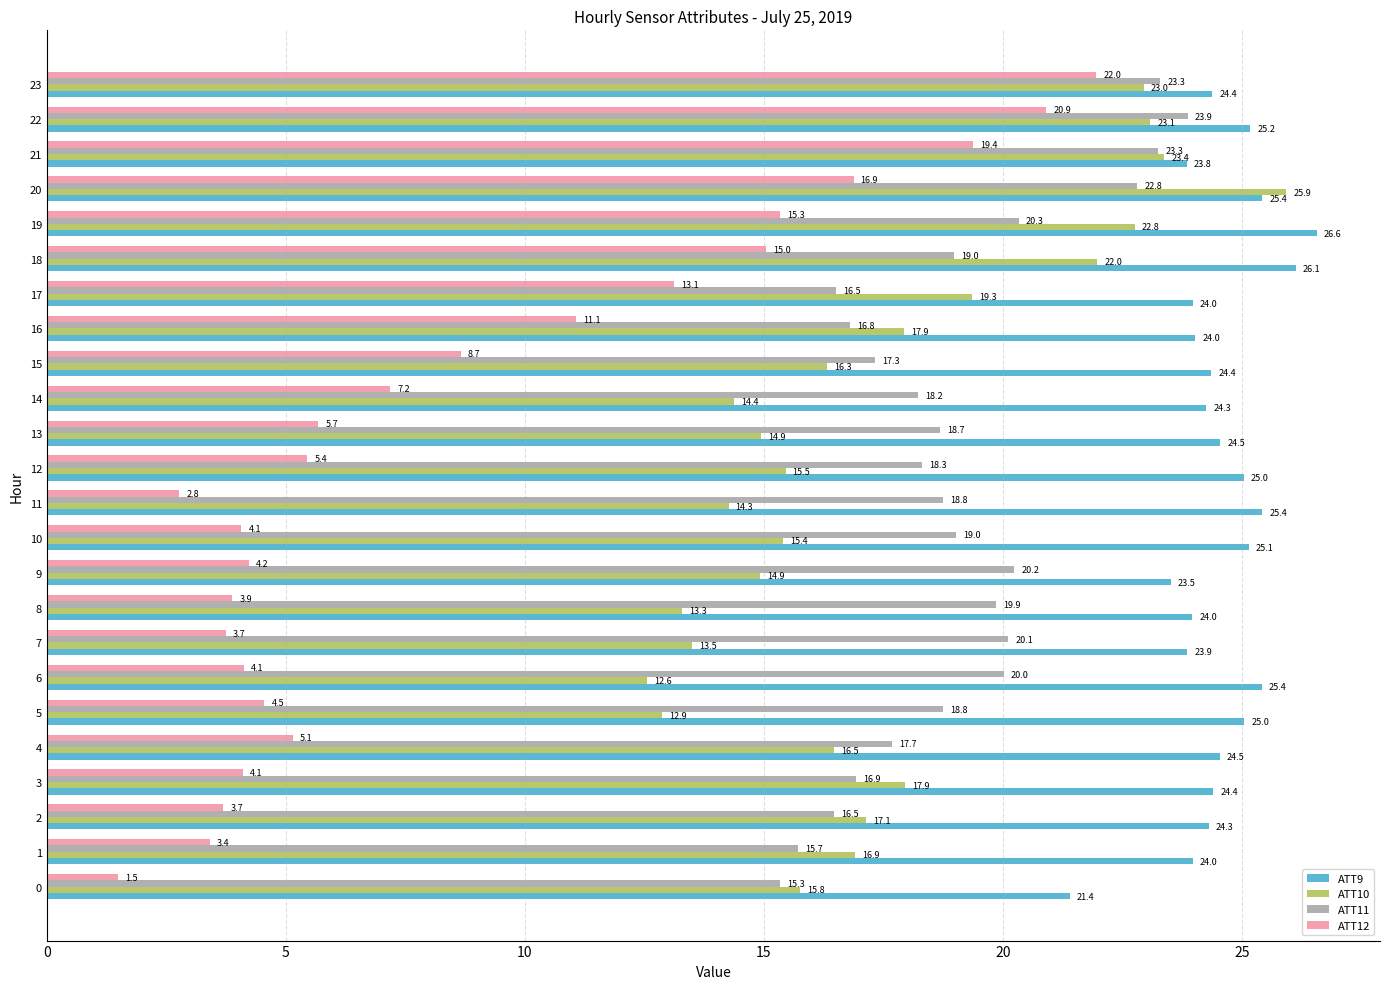

Which series changed the most between 11 and 18?

ATT12